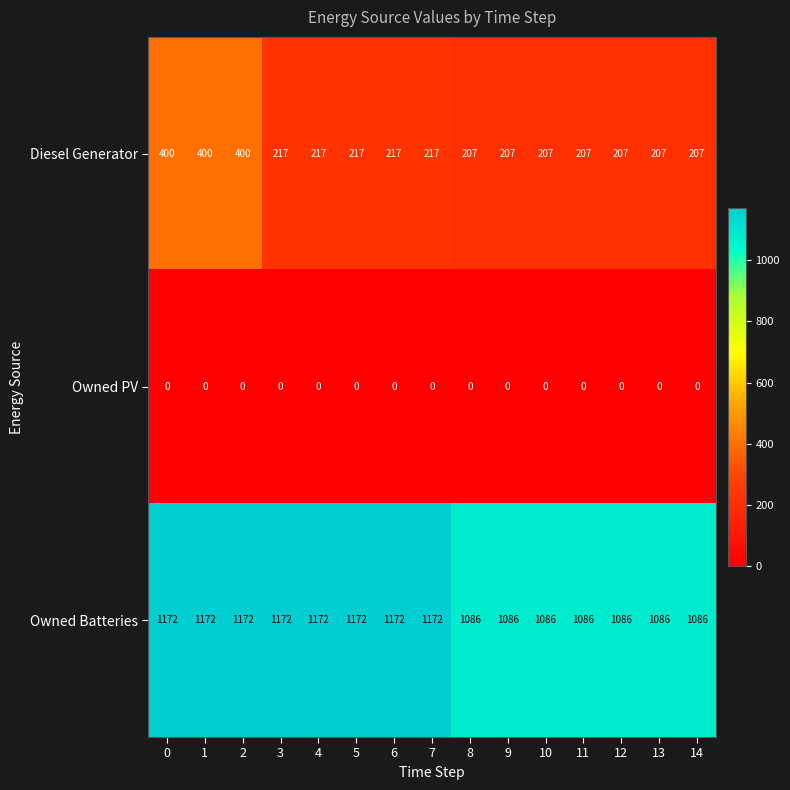

What is the spread (max minus min) of values at 10?

1086